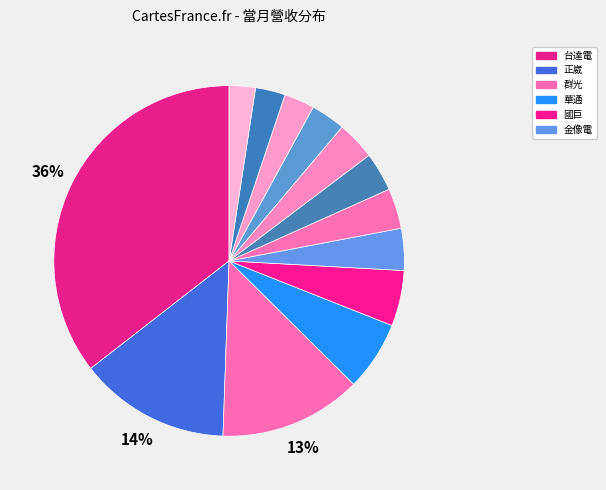

Count the number of slices in the pie.

13